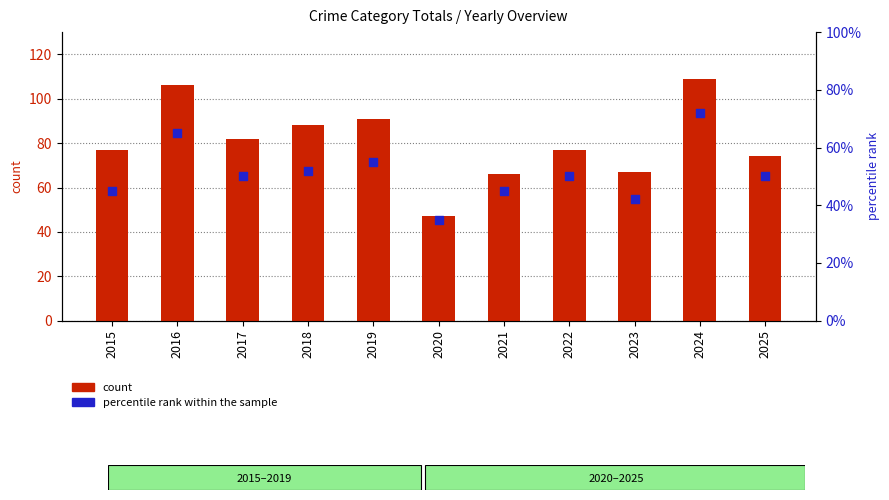

Is the value of count at 2022 greater than the value of percentile rank within the sample at 2019?

Yes